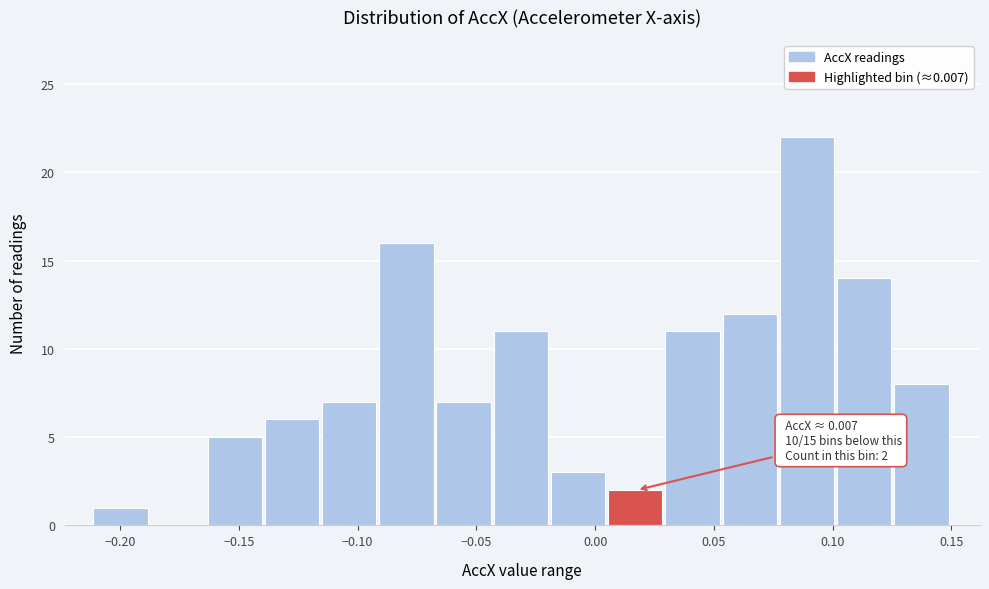

Over which range of the x-axis is the bar tallest?

0.080 to 0.100